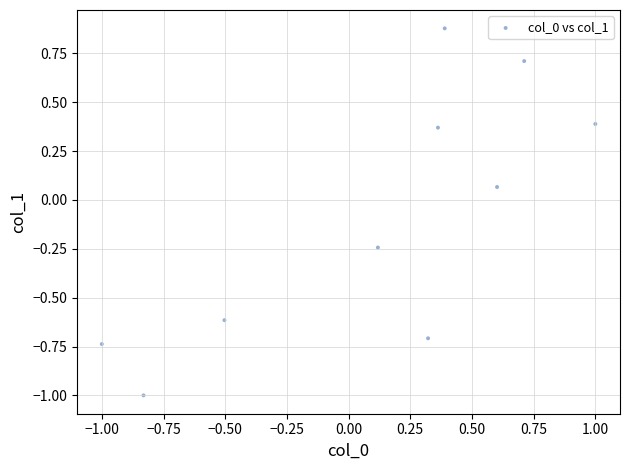

What is the range of X values (max minus min)?

2.0